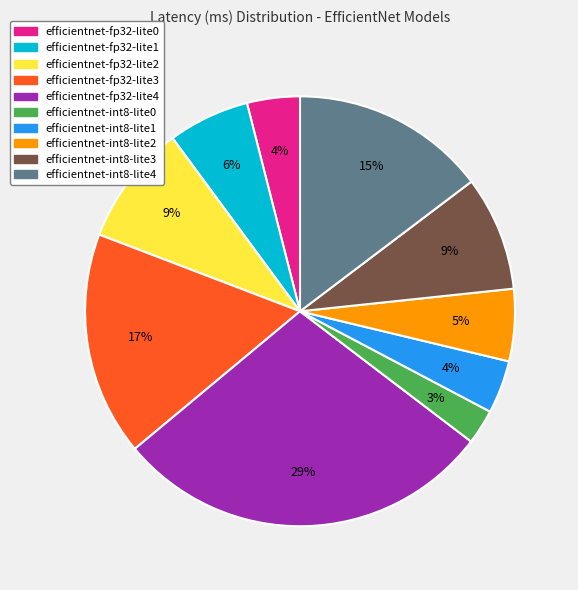

Is it true that efficientnet-fp32-lite0 is 4% of the pie?

True